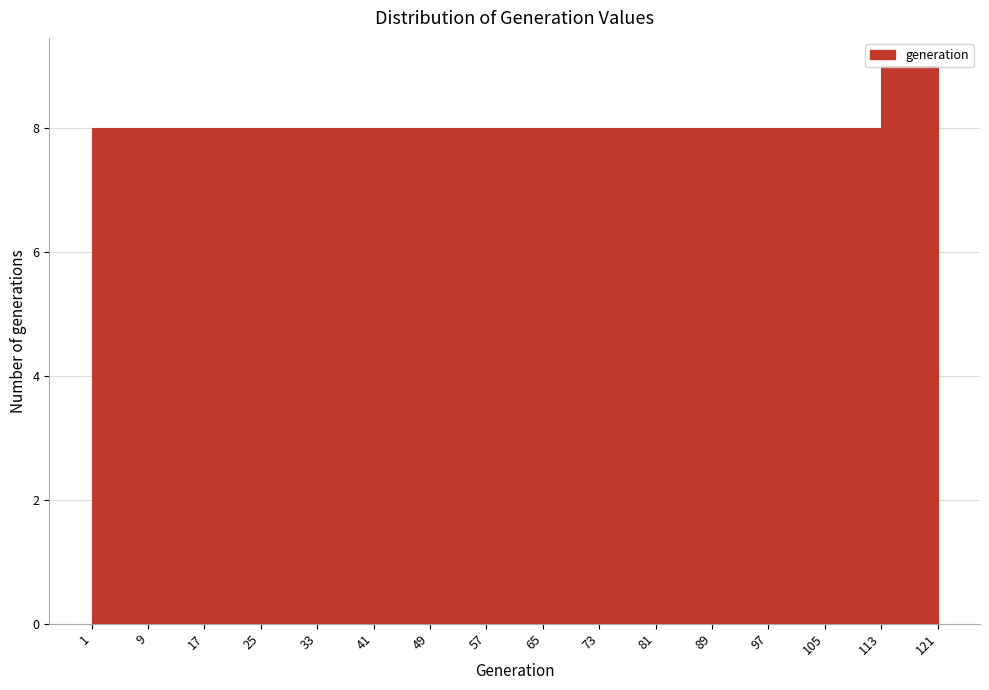

What is the height of the bar covering 49 to 57 on the x-axis? The values are not printed on the chart, so give them approximately, as read against the axis.

8